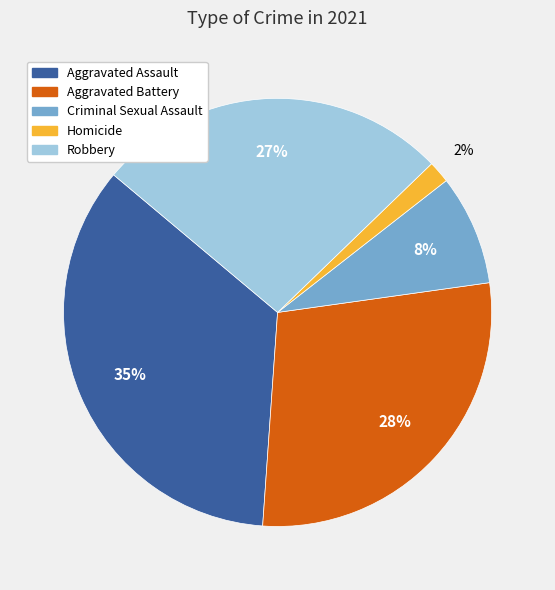

Which slice is the largest?

Aggravated Assault